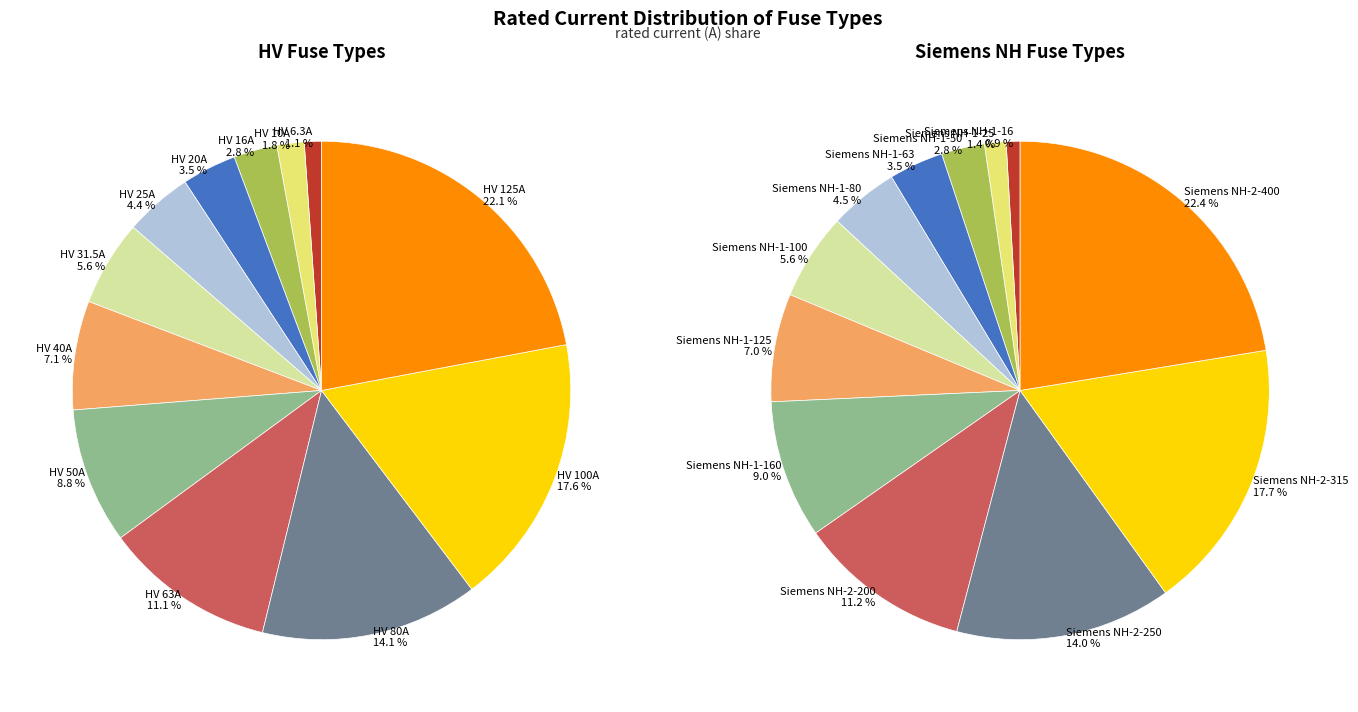

The HV 6.3A slice represents 1% of the pie. True or false?

True